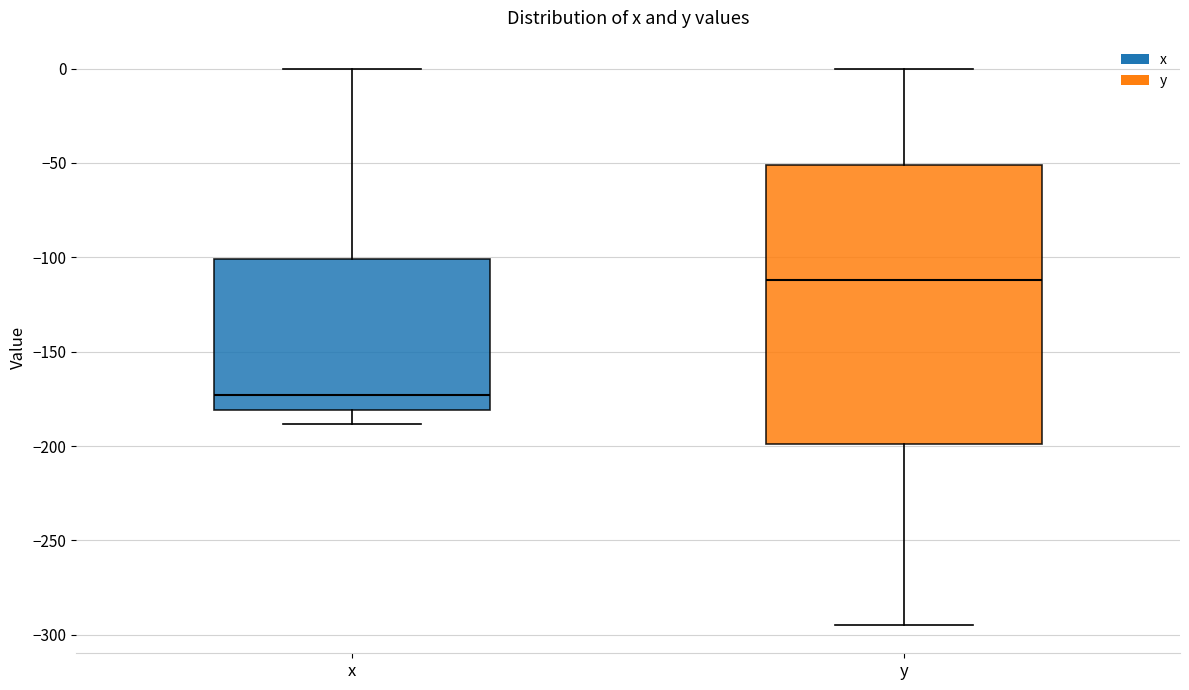

Reading left to right, read every box against the y-axis: the position of its median line, the range the box covers, and the ends of its whiskers. The values are not printed on the chart, so give them approximately, as read against the axis.

x: median -175, box -180 to -100, whiskers -190 to 0
y: median -110, box -200 to -50, whiskers -295 to 0